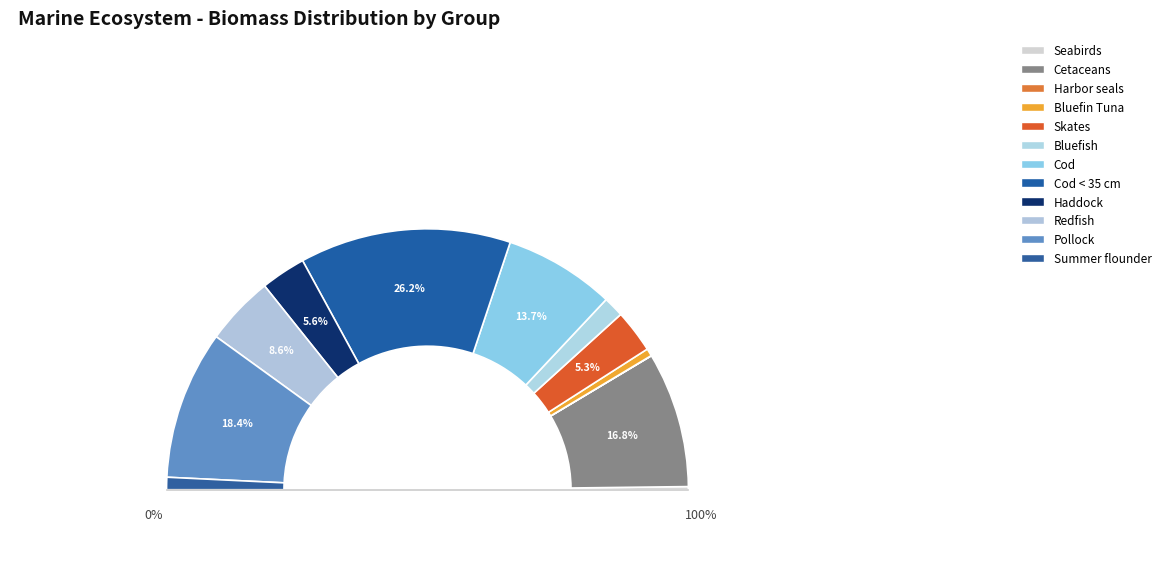

Is Redfish the majority of the pie?

No